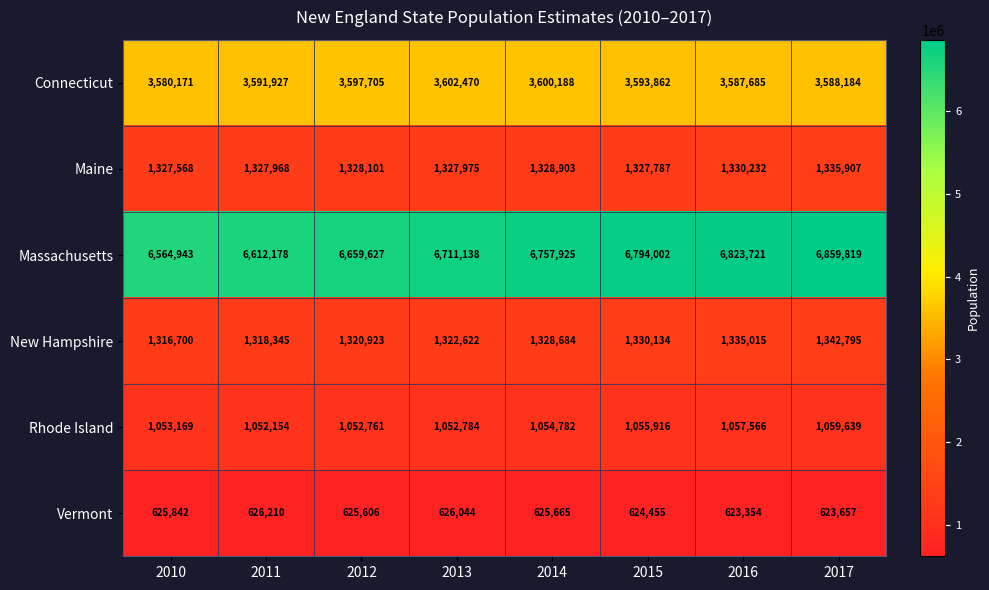

Which series has the widest spread of values?

Massachusetts